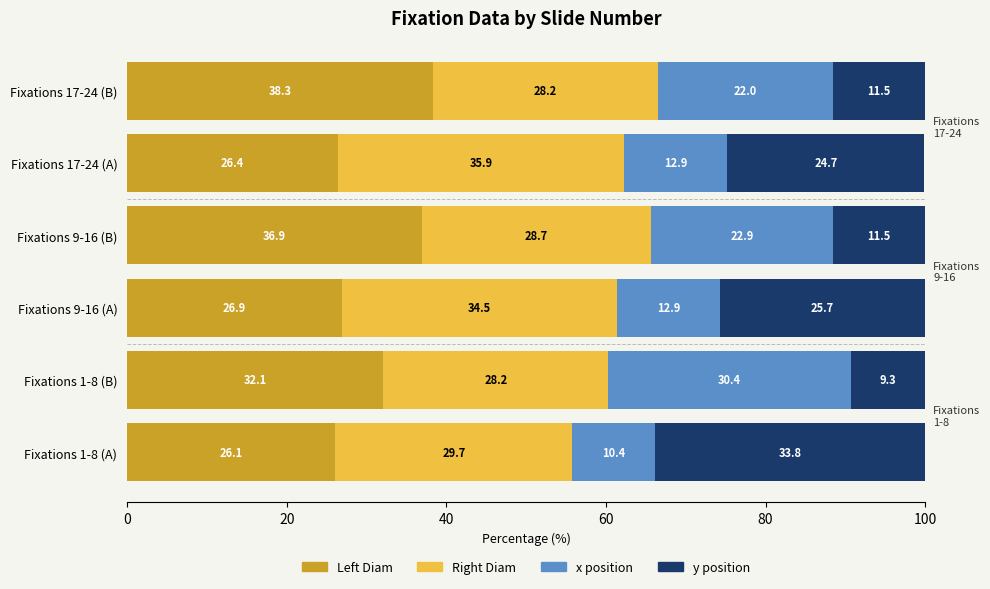

Is it true that Left Diam equals 26.4 at Fixations 17-24 (A)?

True